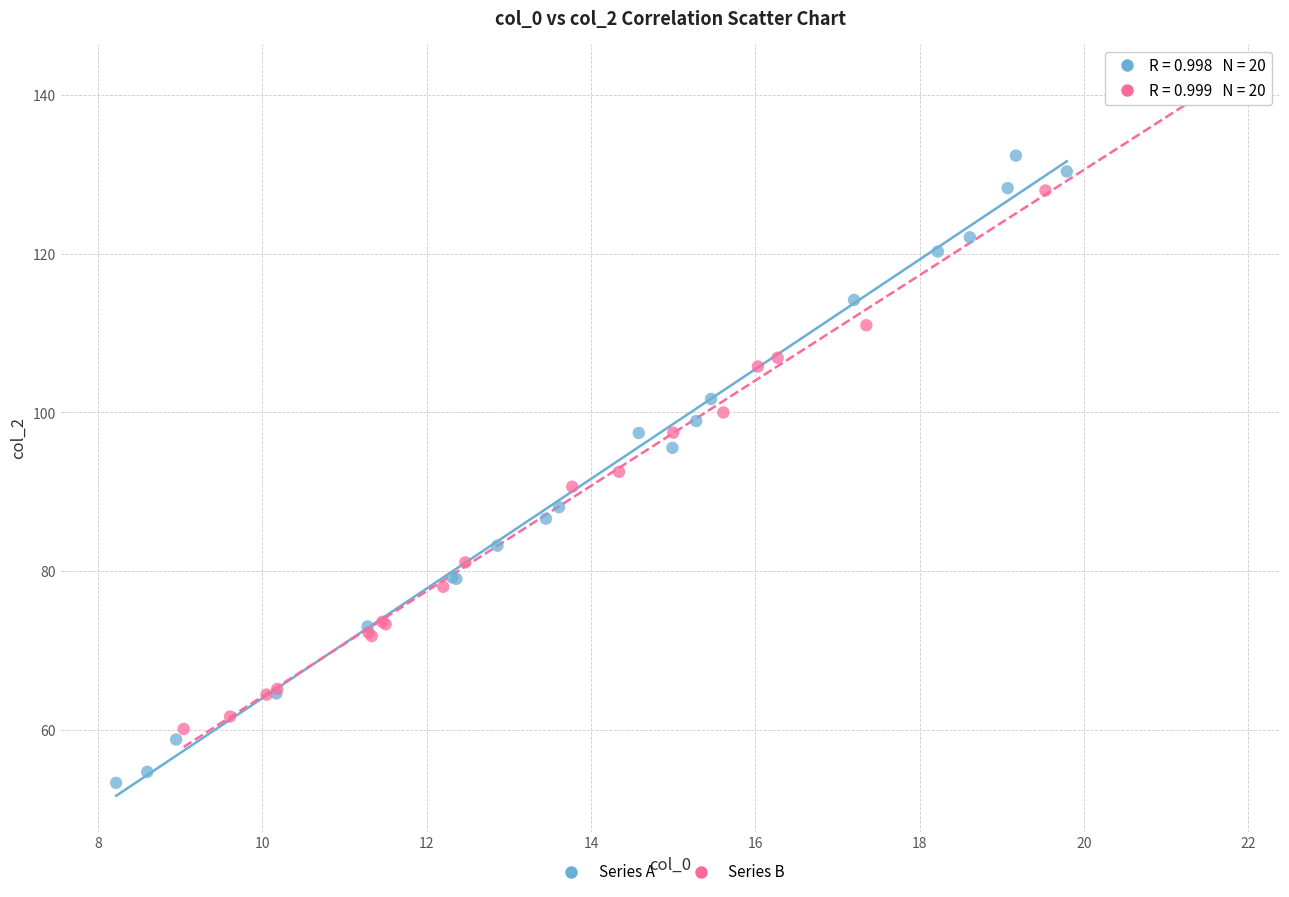

Which series contains the highest Y value?

Series B